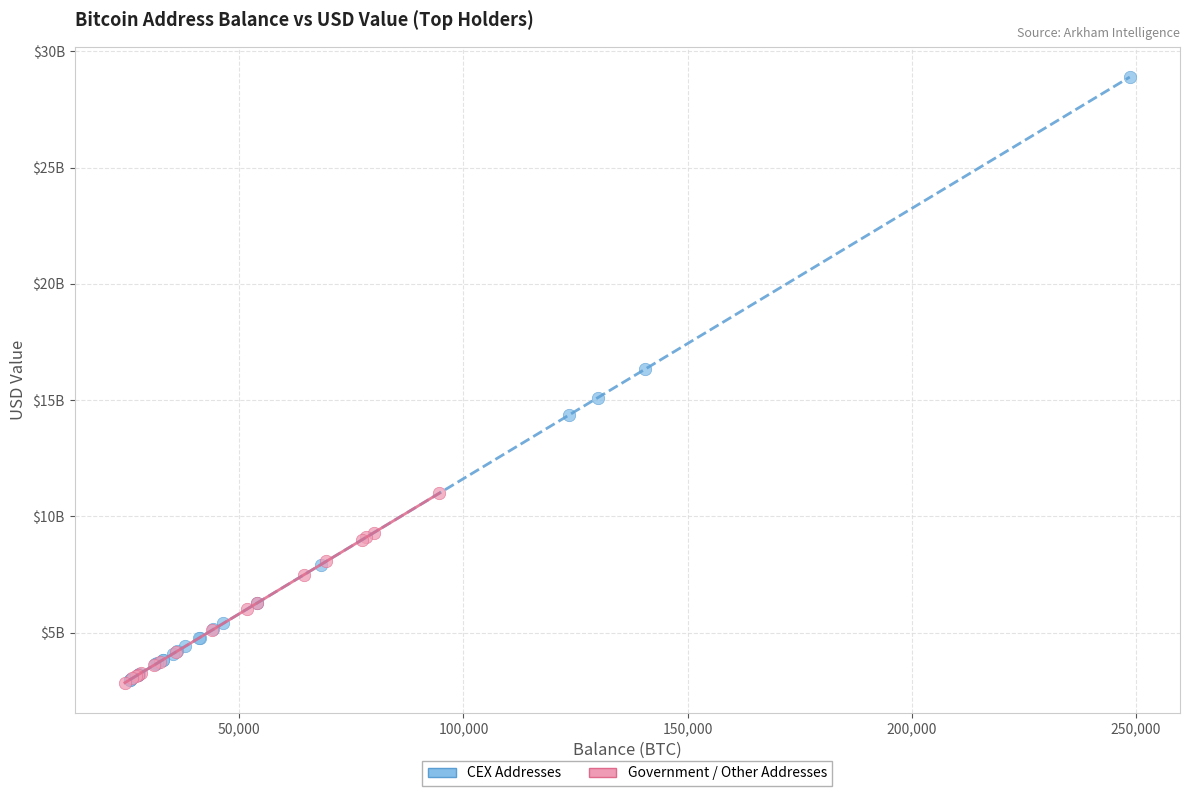

Which series contains the highest Y value?

CEX Addresses